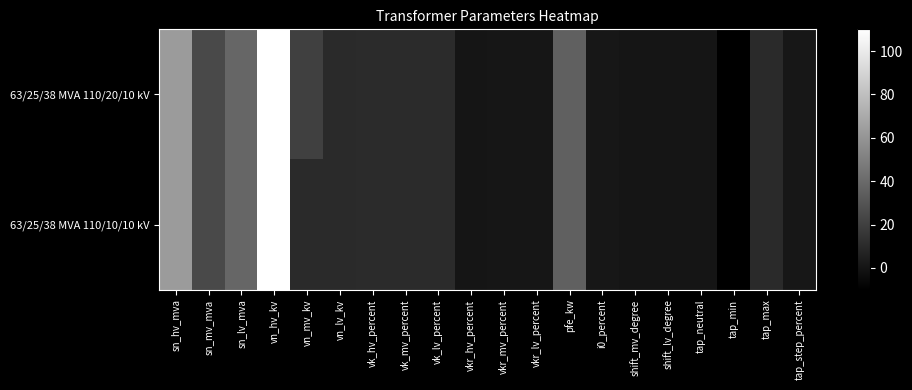

At vkr_hv_percent, list the series in order from smallest to largest.

63/25/38 MVA 110/20/10 kV, 63/25/38 MVA 110/10/10 kV